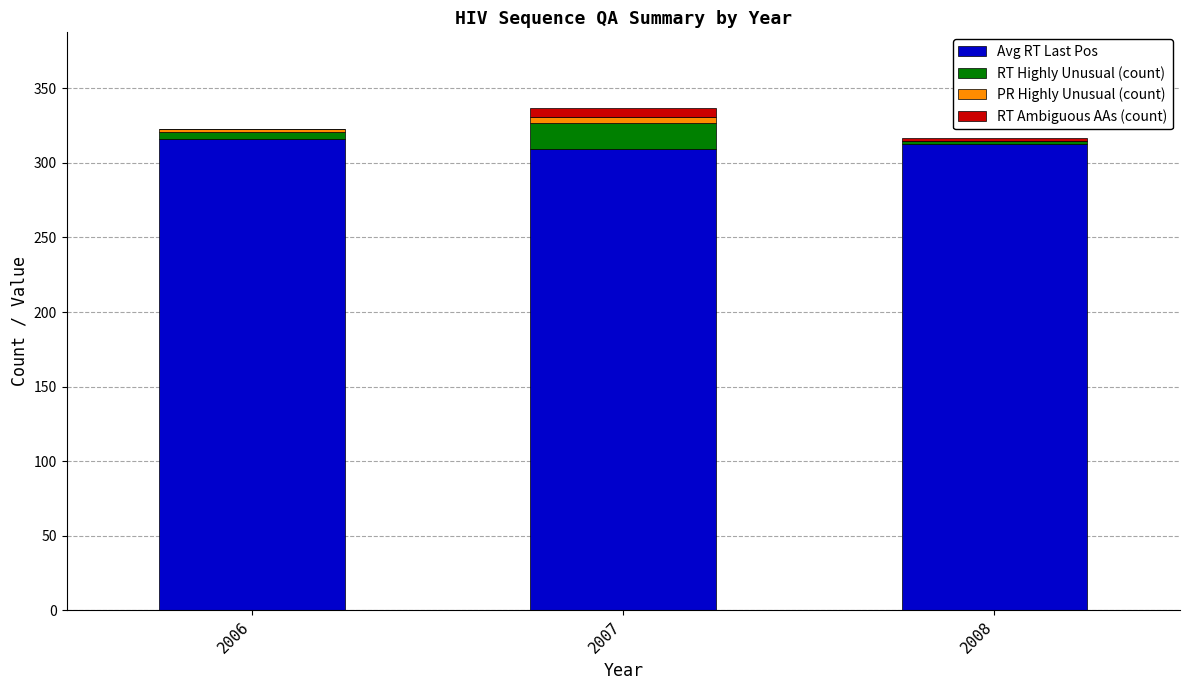

At which category is the sum across all series the highest?

2007